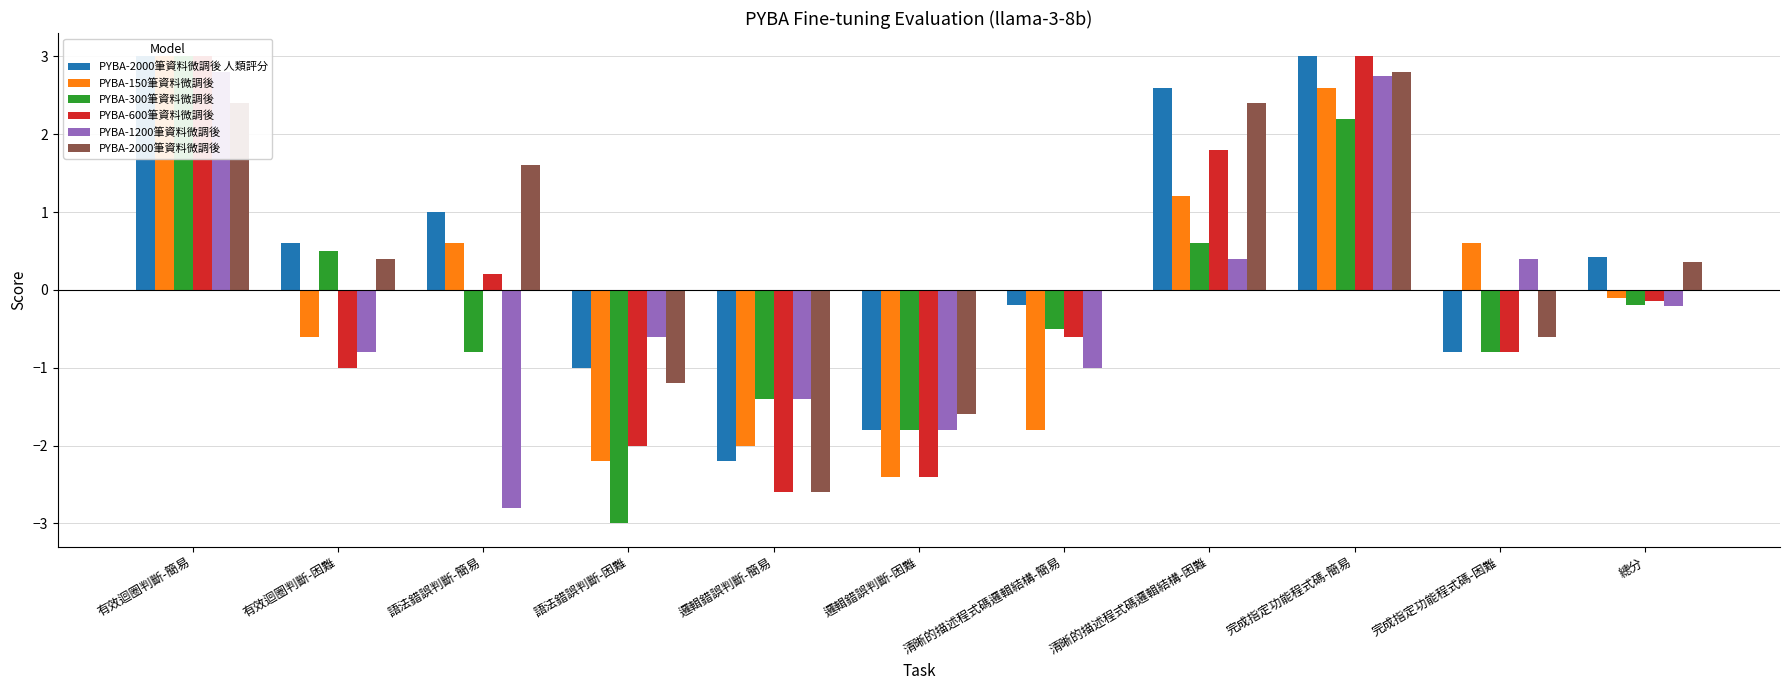

At which category is the sum across all series the highest?

有效迴圈判斷-簡易